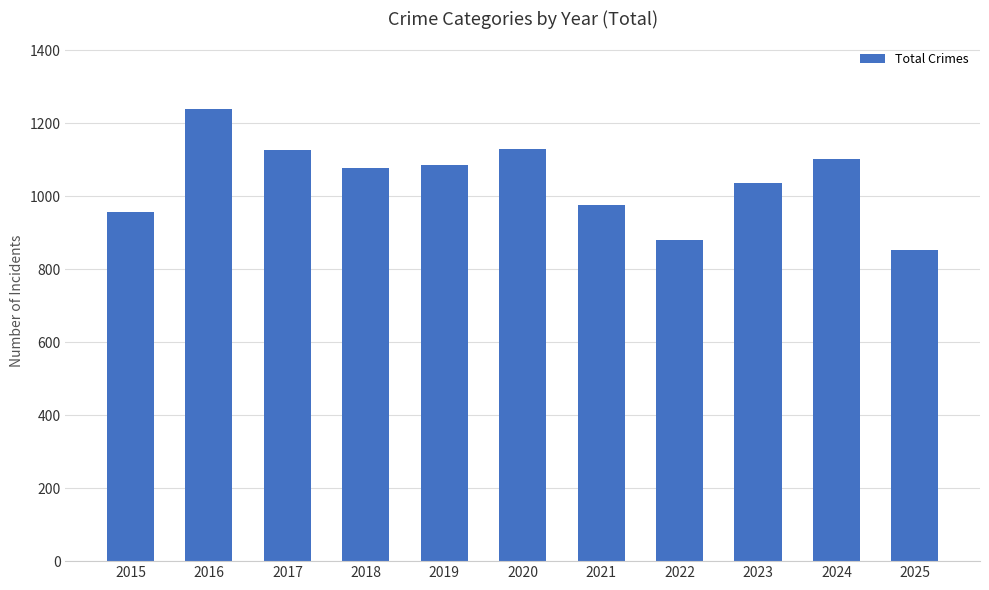

Which label corresponds to the largest value in the chart?

2016